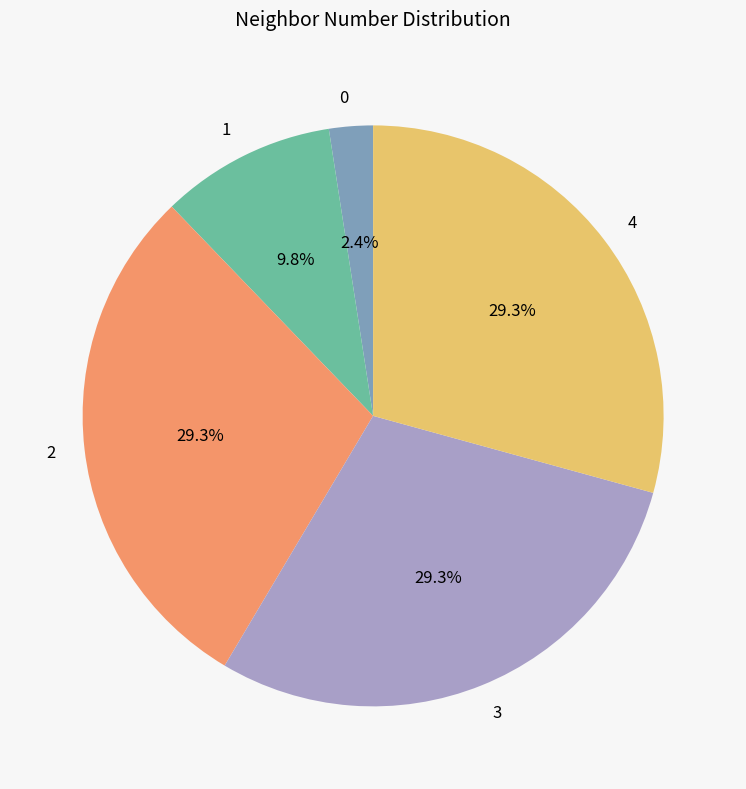

Does 2 account for over 50% of the chart?

No